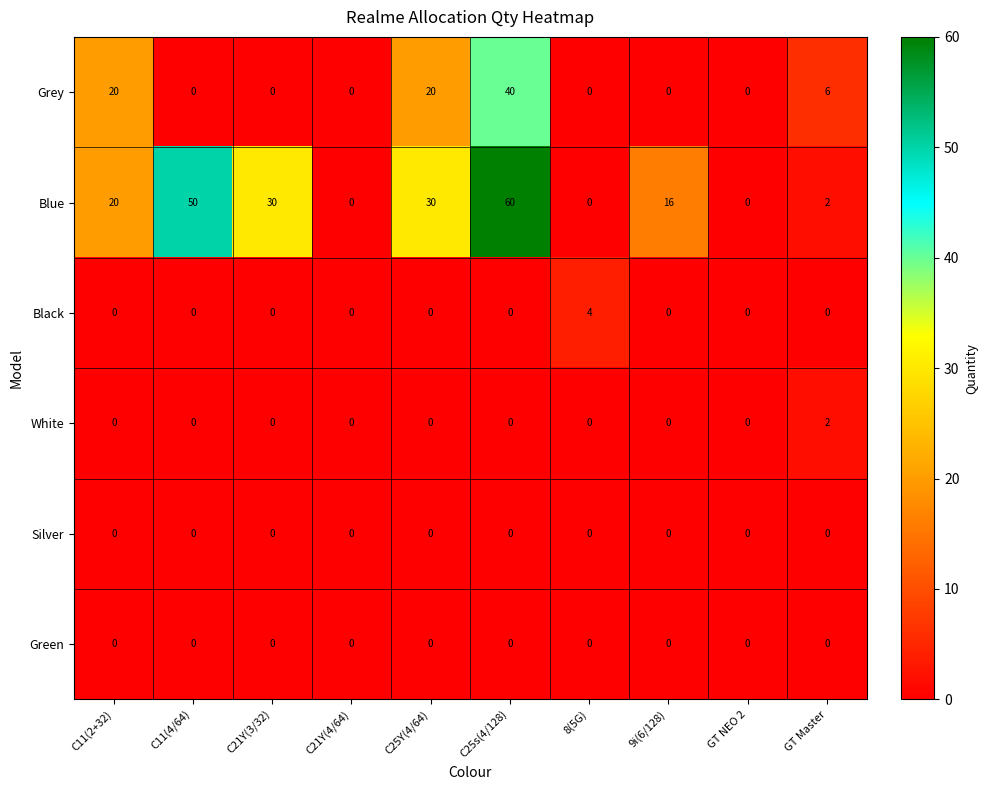

The value of Blue at GT Master is 2. True or false?

True